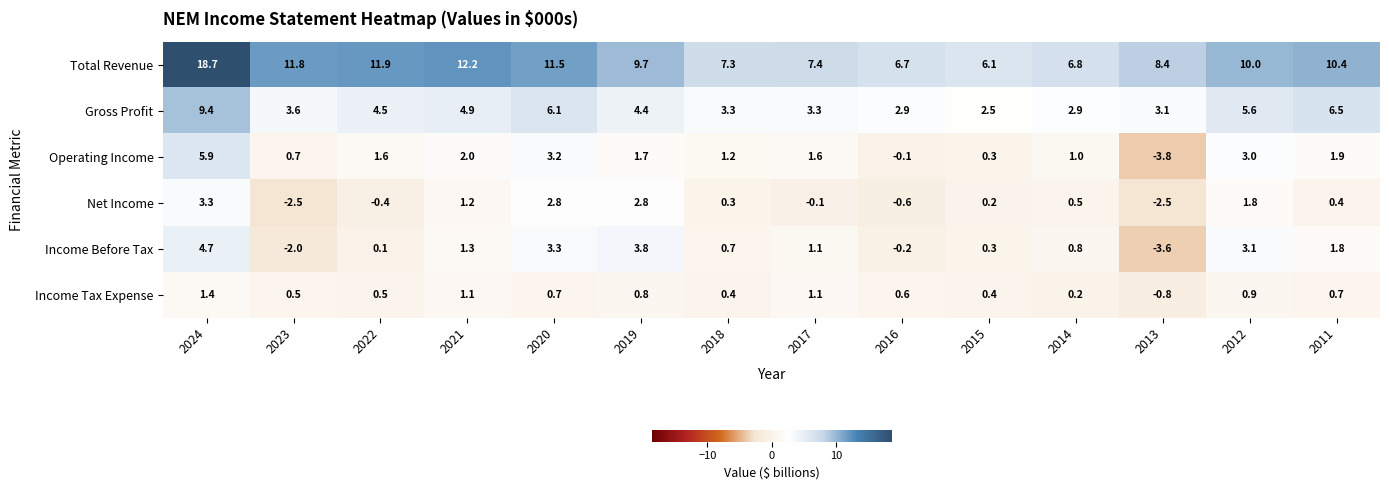

What is the total value across all series at 2020?

27.6